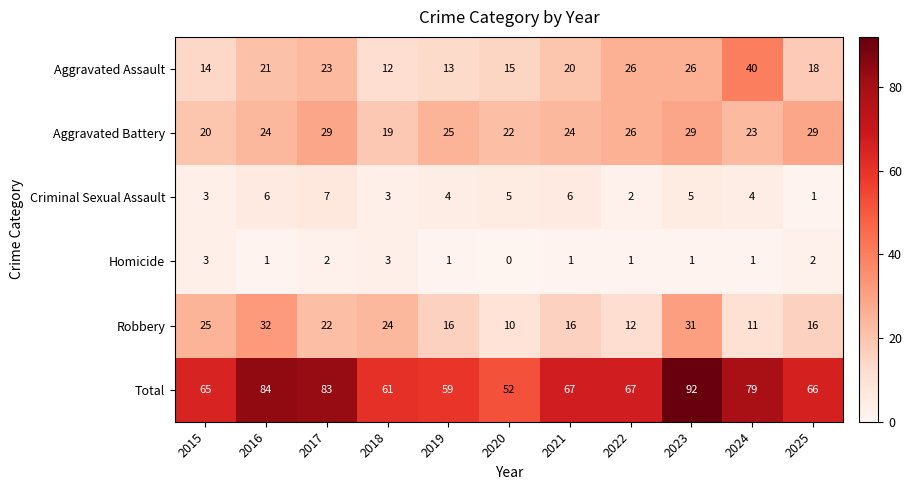

Is it true that Criminal Sexual Assault equals 7 at 2020?

False